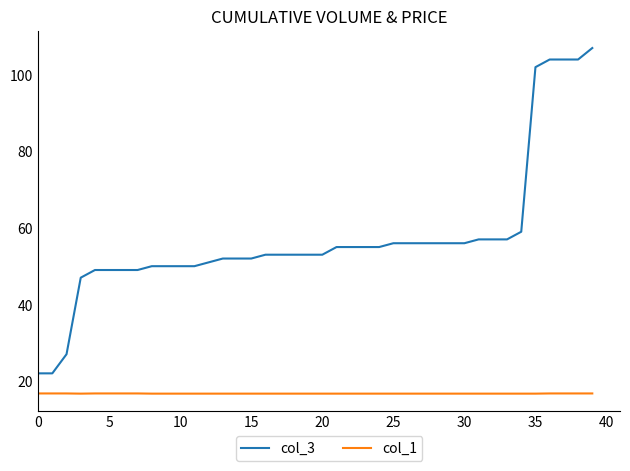

List the series in order of their overall mean, lowest first.

col_1, col_3